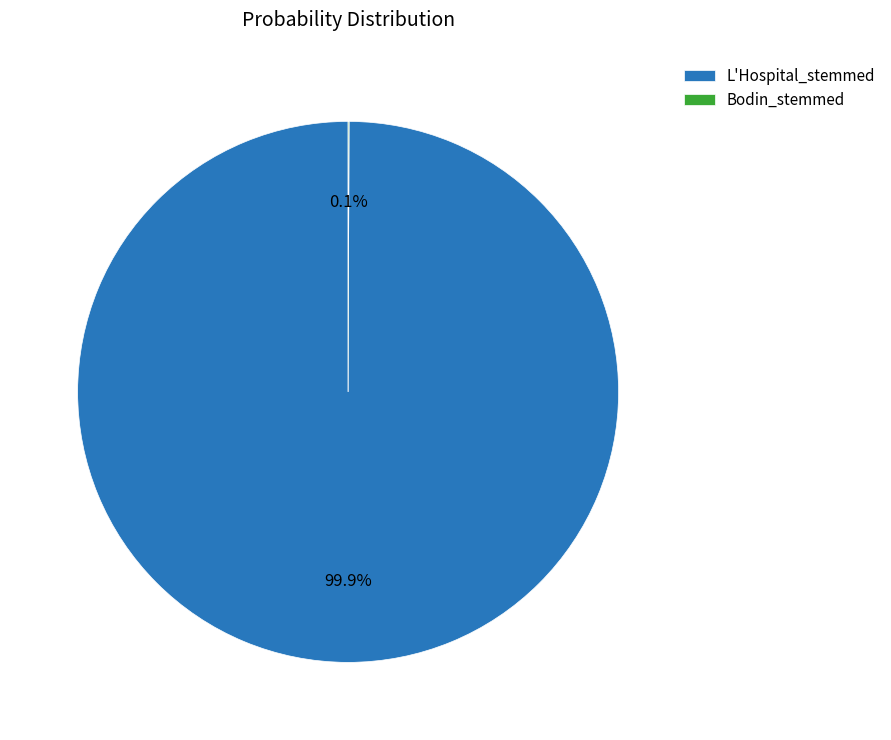

To the nearest percent, what is the average slice percentage?

50%